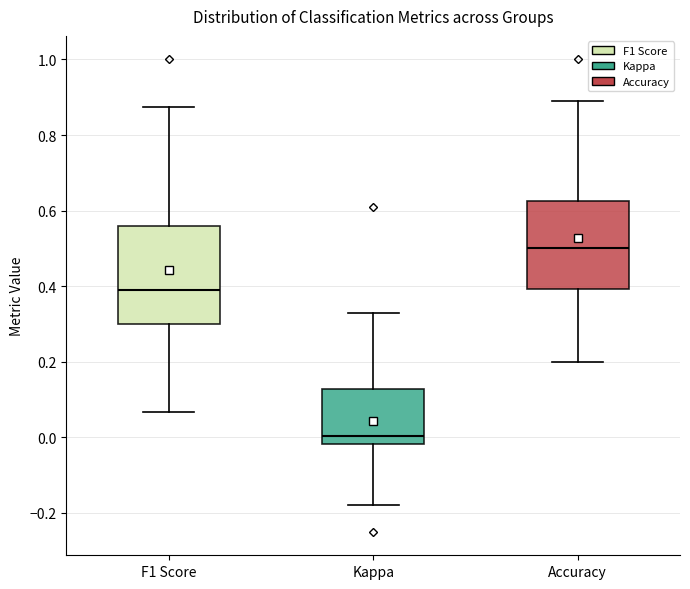

Where does the lower whisker of the box for Kappa end on the y-axis? The values are not printed on the chart, so give them approximately, as read against the axis.

-0.18